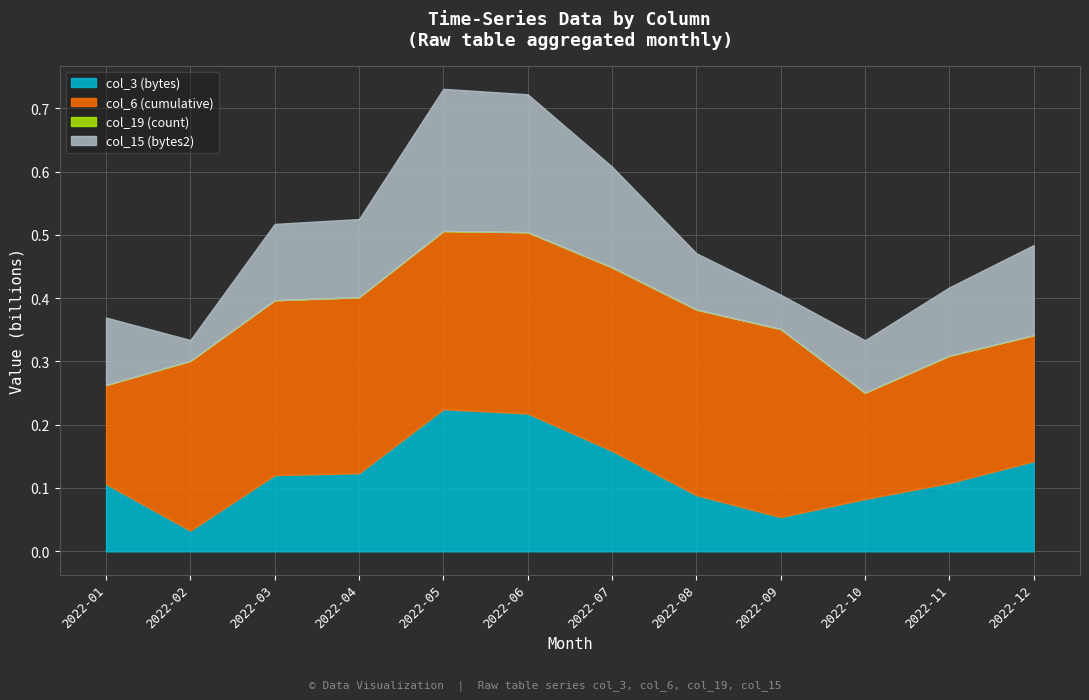

At which label is col_6 closest to 226719466?

2022-11